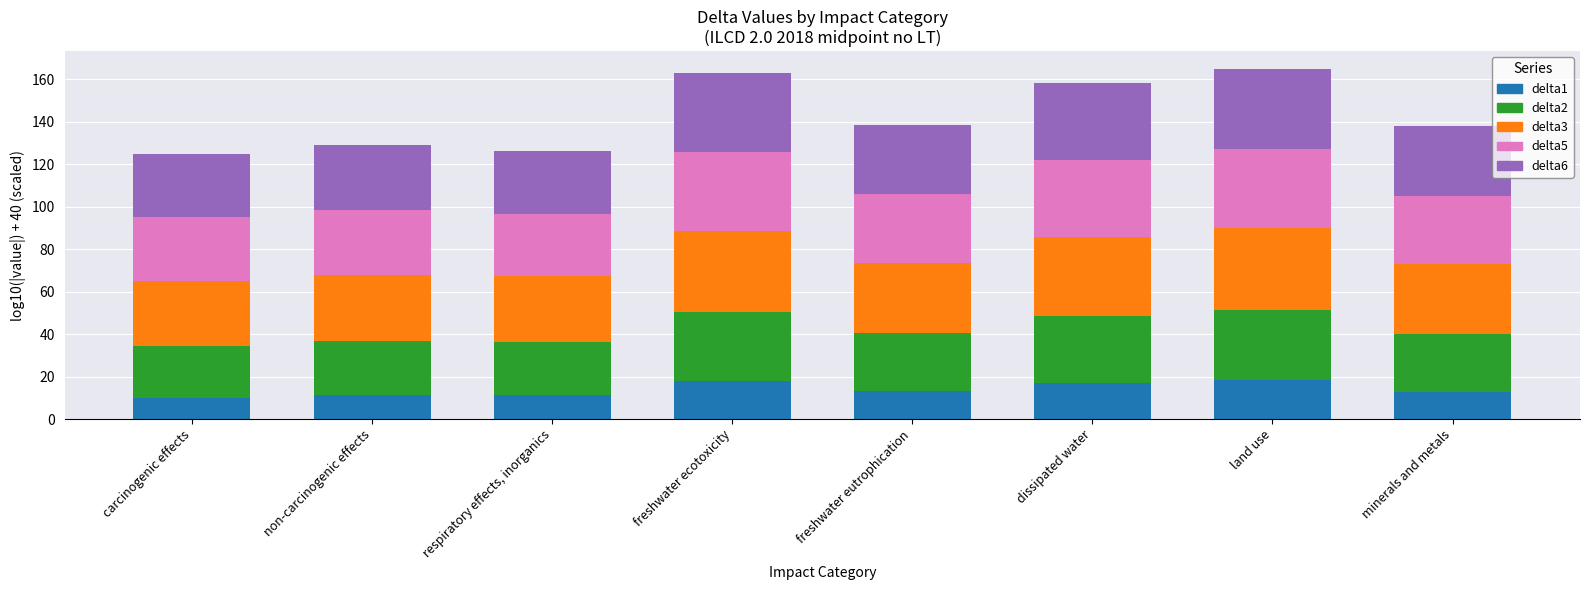

What is the total value across all series at carcinogenic effects?

125.1